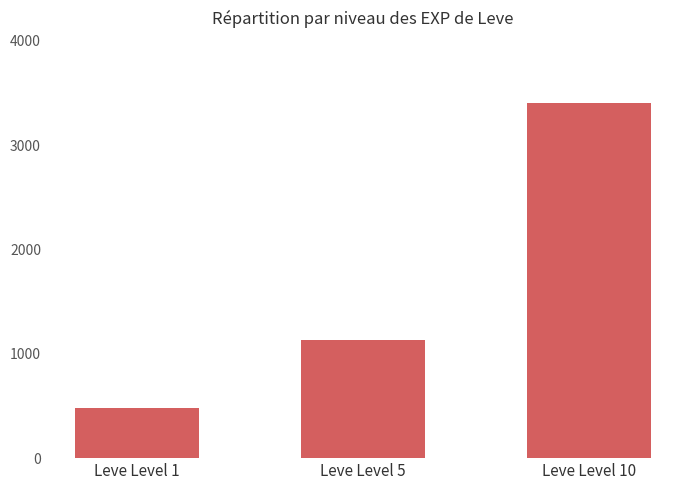

Rank the categories by value from lowest to highest.

Leve Level 1, Leve Level 5, Leve Level 10